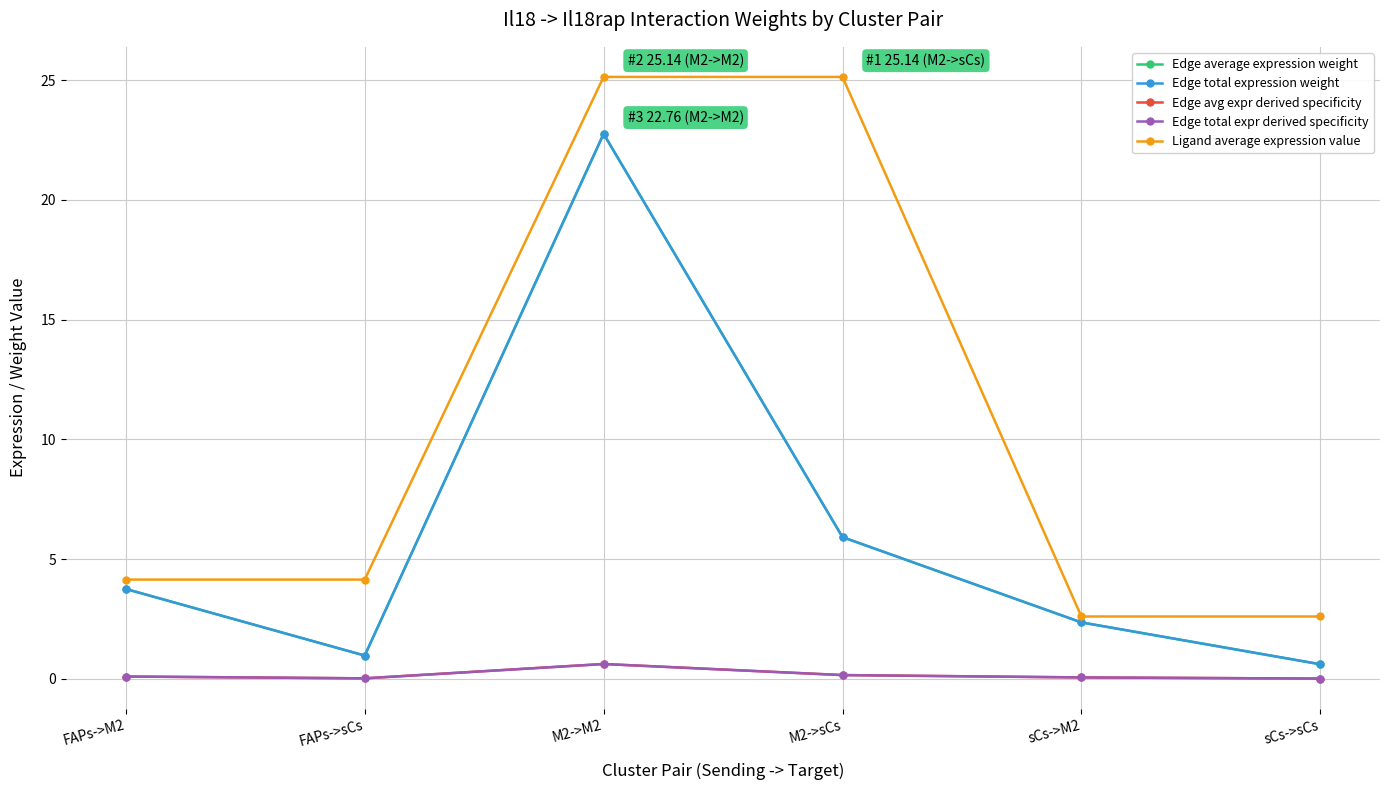

How many lines are shown in the chart?

5